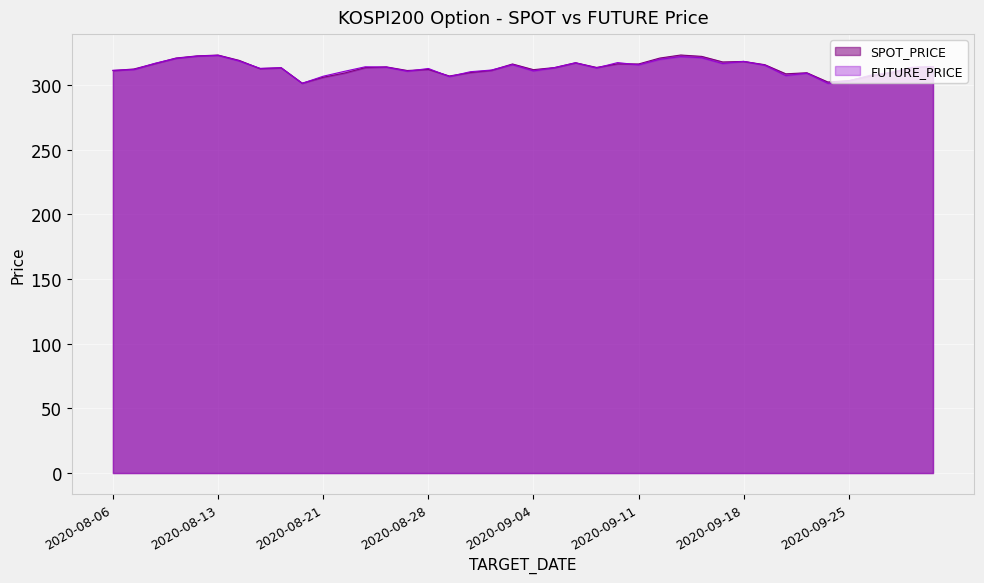

Where is FUTURE_PRICE nearest to the value 312?

2020-08-07